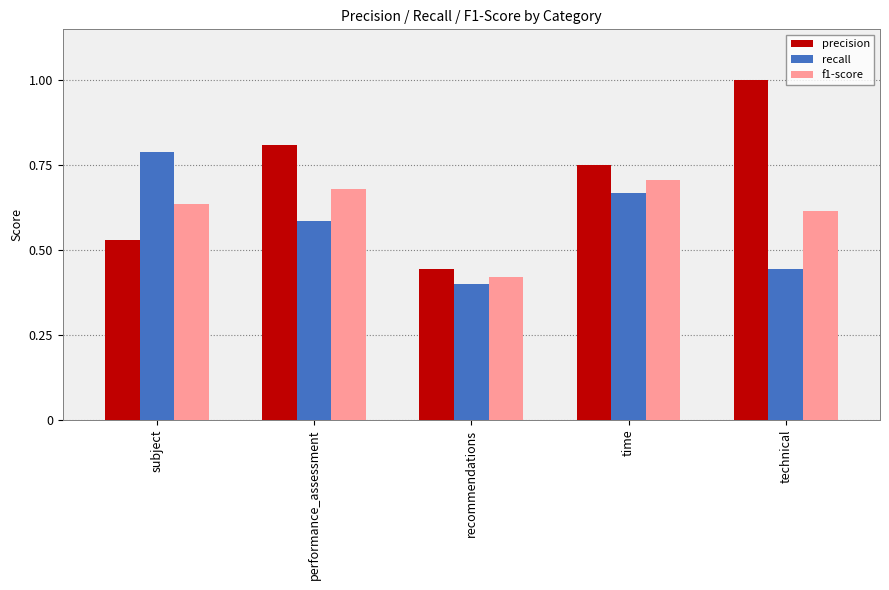

What are all the series names shown in the legend?

precision, recall, f1-score